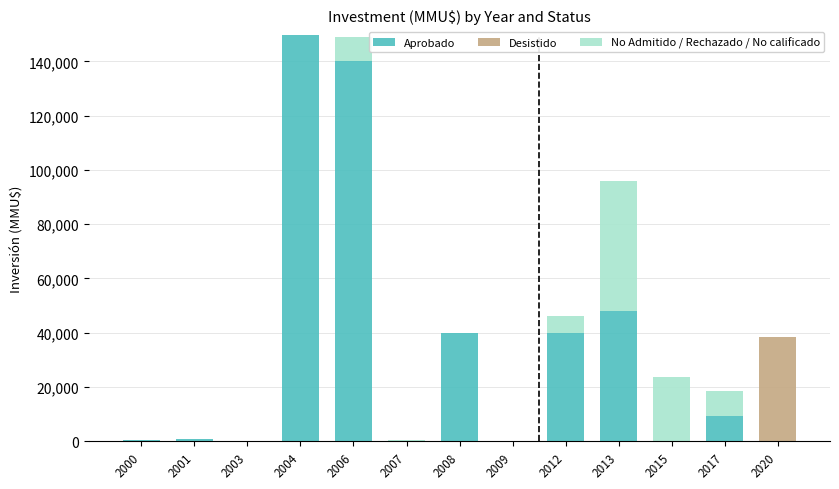

The value of Aprobado at 2009 is -87100. True or false?

False